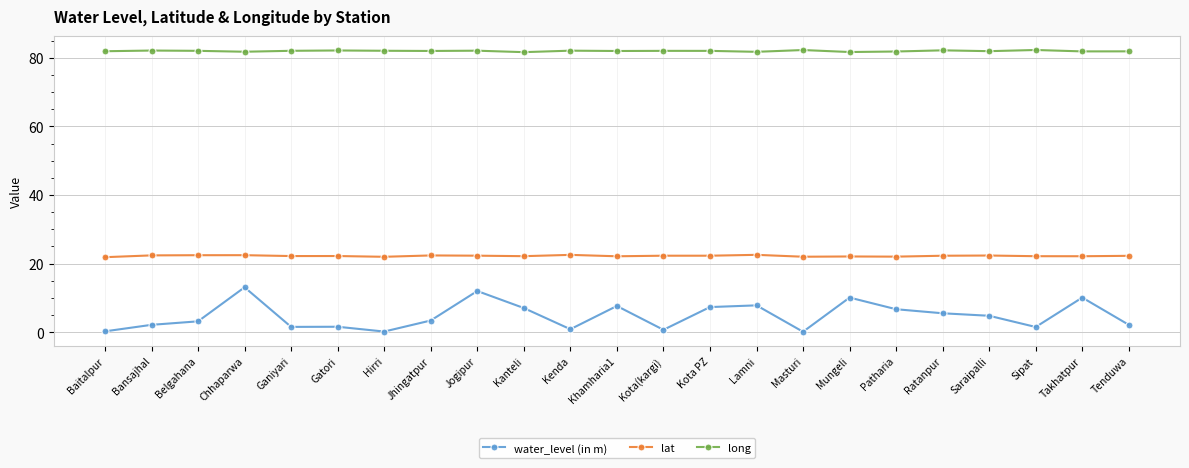

What is the greatest value displayed?

82.3